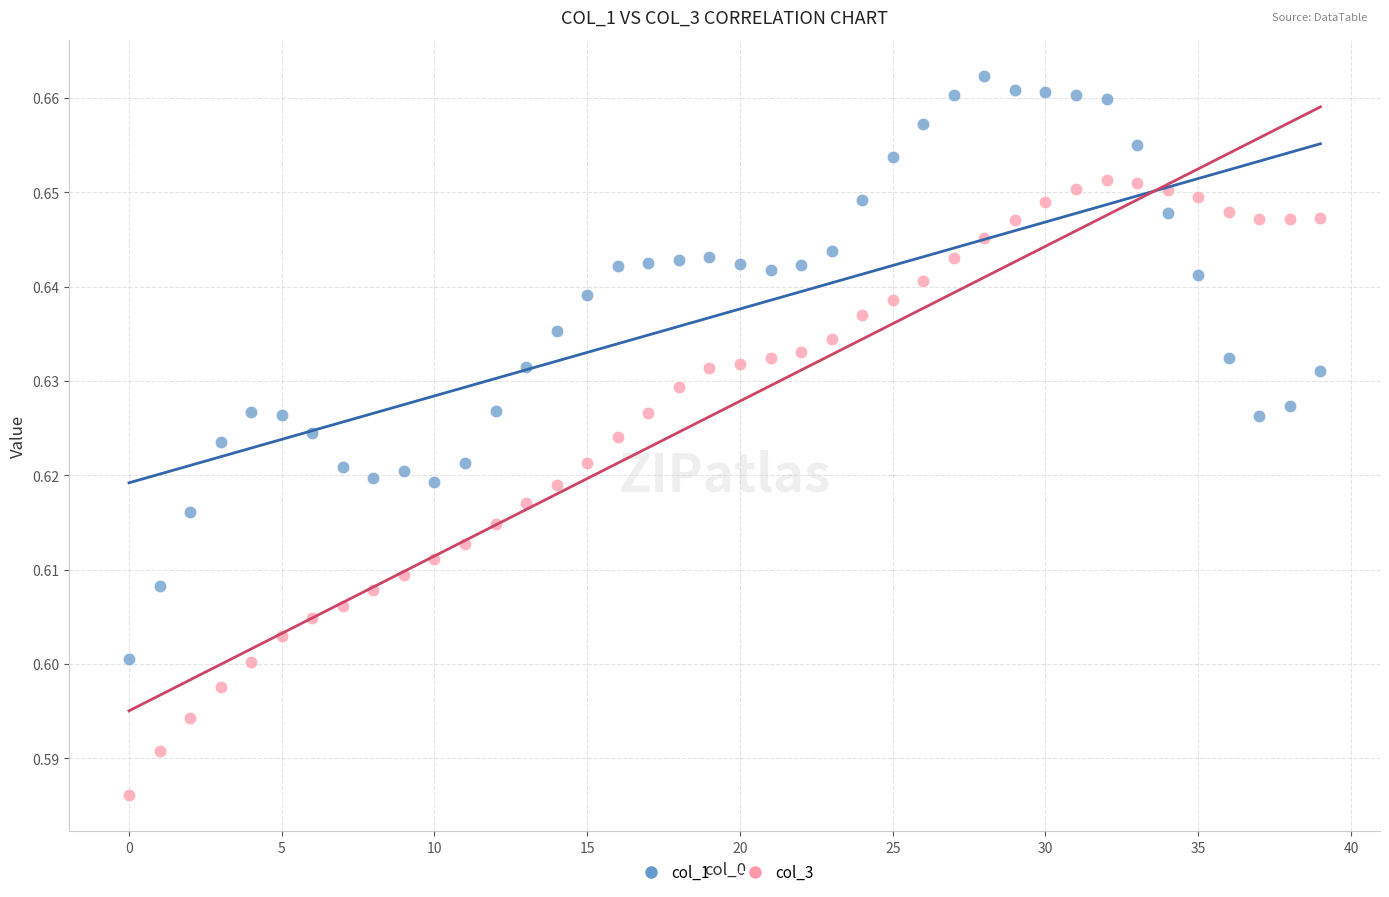

Which series has the largest Y range (max minus min)?

col_3